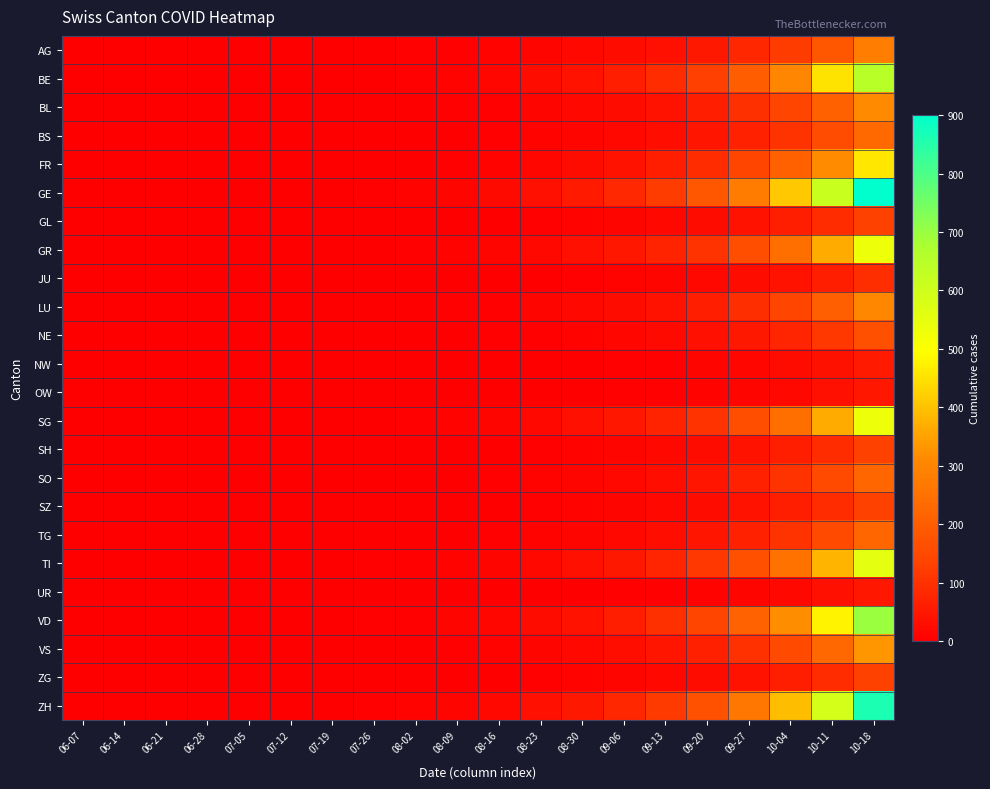

Reading right to left, what are all the values shown in this chart?

AG: 10-18=280	10-11=180	10-04=120	09-27=80	09-20=50	09-13=35	09-06=25	08-30=18	08-23=12	08-16=8	08-09=6	08-02=4	07-26=3	07-19=2	07-12=1	07-05=1	06-28=1	06-21=1	06-14=0	06-07=0
BE: 10-18=650	10-11=450	10-04=300	09-27=200	09-20=130	09-13=90	09-06=60	08-30=40	08-23=25	08-16=15	08-09=8	08-02=4	07-26=2	07-19=1	07-12=0	07-05=0	06-28=0	06-21=0	06-14=0	06-07=0
BL: 10-18=310	10-11=210	10-04=140	09-27=95	09-20=60	09-13=42	09-06=28	08-30=18	08-23=11	08-16=7	08-09=4	08-02=2	07-26=1	07-19=1	07-12=0	07-05=0	06-28=0	06-21=0	06-14=0	06-07=0
BS: 10-18=230	10-11=158	10-04=105	09-27=70	09-20=45	09-13=30	09-06=20	08-30=13	08-23=8	08-16=5	08-09=3	08-02=2	07-26=1	07-19=0	07-12=0	07-05=0	06-28=0	06-21=0	06-14=0	06-07=0
FR: 10-18=460	10-11=315	10-04=210	09-27=140	09-20=90	09-13=63	09-06=42	08-30=27	08-23=17	08-16=10	08-09=6	08-02=3	07-26=2	07-19=1	07-12=1	07-05=0	06-28=0	06-21=0	06-14=0	06-07=0
GE: 10-18=900	10-11=615	10-04=410	09-27=275	09-20=180	09-13=123	09-06=82	08-30=55	08-23=35	08-16=22	08-09=14	08-02=8	07-26=5	07-19=3	07-12=2	07-05=1	06-28=1	06-21=1	06-14=1	06-07=0
GL: 10-18=132	10-11=90	10-04=60	09-27=40	09-20=26	09-13=18	09-06=12	08-30=8	08-23=5	08-16=3	08-09=2	08-02=1	07-26=1	07-19=0	07-12=0	07-05=0	06-28=0	06-21=0	06-14=0	06-07=0
GR: 10-18=533	10-11=365	10-04=243	09-27=162	09-20=105	09-13=72	09-06=48	08-30=32	08-23=20	08-16=13	08-09=8	08-02=5	07-26=3	07-19=2	07-12=1	07-05=1	06-28=1	06-21=1	06-14=1	06-07=0
JU: 10-18=92	10-11=63	10-04=42	09-27=28	09-20=18	09-13=12	09-06=8	08-30=5	08-23=3	08-16=2	08-09=1	08-02=1	07-26=0	07-19=0	07-12=0	07-05=0	06-28=0	06-21=0	06-14=0	06-07=0
LU: 10-18=303	10-11=207	10-04=138	09-27=92	09-20=60	09-13=41	09-06=27	08-30=18	08-23=11	08-16=7	08-09=4	08-02=2	07-26=1	07-19=1	07-12=0	07-05=0	06-28=0	06-21=0	06-14=0	06-07=0
NE: 10-18=168	10-11=115	10-04=77	09-27=51	09-20=33	09-13=23	09-06=15	08-30=10	08-23=6	08-16=4	08-09=2	08-02=1	07-26=1	07-19=0	07-12=0	07-05=0	06-28=0	06-21=0	06-14=0	06-07=0
NW: 10-18=55	10-11=38	10-04=25	09-27=17	09-20=11	09-13=7	09-06=5	08-30=3	08-23=2	08-16=1	08-09=1	08-02=0	07-26=0	07-19=0	07-12=0	07-05=0	06-28=0	06-21=0	06-14=0	06-07=0
OW: 10-18=46	10-11=32	10-04=21	09-27=14	09-20=9	09-13=6	09-06=4	08-30=3	08-23=2	08-16=1	08-09=1	08-02=0	07-26=0	07-19=0	07-12=0	07-05=0	06-28=0	06-21=0	06-14=0	06-07=0
SG: 10-18=533	10-11=365	10-04=243	09-27=162	09-20=105	09-13=72	09-06=48	08-30=32	08-23=20	08-16=13	08-09=8	08-02=5	07-26=3	07-19=2	07-12=2	07-05=1	06-28=1	06-21=0	06-14=0	06-07=0
SH: 10-18=132	10-11=90	10-04=60	09-27=40	09-20=26	09-13=18	09-06=12	08-30=8	08-23=5	08-16=3	08-09=2	08-02=1	07-26=1	07-19=0	07-12=0	07-05=0	06-28=0	06-21=0	06-14=0	06-07=0
SO: 10-18=224	10-11=153	10-04=102	09-27=68	09-20=44	09-13=30	09-06=20	08-30=13	08-23=8	08-16=5	08-09=3	08-02=2	07-26=1	07-19=1	07-12=0	07-05=0	06-28=0	06-21=0	06-14=0	06-07=0
SZ: 10-18=132	10-11=90	10-04=60	09-27=40	09-20=26	09-13=18	09-06=12	08-30=8	08-23=5	08-16=3	08-09=2	08-02=1	07-26=1	07-19=0	07-12=0	07-05=0	06-28=0	06-21=0	06-14=0	06-07=0
TG: 10-18=224	10-11=153	10-04=102	09-27=68	09-20=44	09-13=30	09-06=20	08-30=13	08-23=8	08-16=5	08-09=3	08-02=2	07-26=1	07-19=1	07-12=0	07-05=0	06-28=0	06-21=0	06-14=0	06-07=0
TI: 10-18=553	10-11=378	10-04=252	09-27=168	09-20=110	09-13=75	09-06=50	08-30=33	08-23=21	08-16=14	08-09=9	08-02=6	07-26=4	07-19=3	07-12=2	07-05=2	06-28=2	06-21=2	06-14=2	06-07=2
UR: 10-18=46	10-11=32	10-04=21	09-27=14	09-20=9	09-13=6	09-06=4	08-30=3	08-23=2	08-16=1	08-09=1	08-02=0	07-26=0	07-19=0	07-12=0	07-05=0	06-28=0	06-21=0	06-14=0	06-07=0
VD: 10-18=698	10-11=477	10-04=318	09-27=212	09-20=138	09-13=95	09-06=63	08-30=42	08-23=27	08-16=17	08-09=11	08-02=7	07-26=4	07-19=3	07-12=2	07-05=1	06-28=1	06-21=0	06-14=0	06-07=0
VS: 10-18=333	10-11=228	10-04=152	09-27=101	09-20=66	09-13=45	09-06=30	08-30=20	08-23=13	08-16=8	08-09=5	08-02=3	07-26=2	07-19=1	07-12=1	07-05=0	06-28=0	06-21=0	06-14=0	06-07=0
ZG: 10-18=132	10-11=90	10-04=60	09-27=40	09-20=26	09-13=18	09-06=12	08-30=8	08-23=5	08-16=3	08-09=2	08-02=1	07-26=1	07-19=0	07-12=0	07-05=0	06-28=0	06-21=0	06-14=0	06-07=0
ZH: 10-18=862	10-11=590	10-04=393	09-27=262	09-20=170	09-13=117	09-06=78	08-30=52	08-23=33	08-16=21	08-09=13	08-02=8	07-26=5	07-19=3	07-12=1	07-05=1	06-28=1	06-21=1	06-14=1	06-07=1